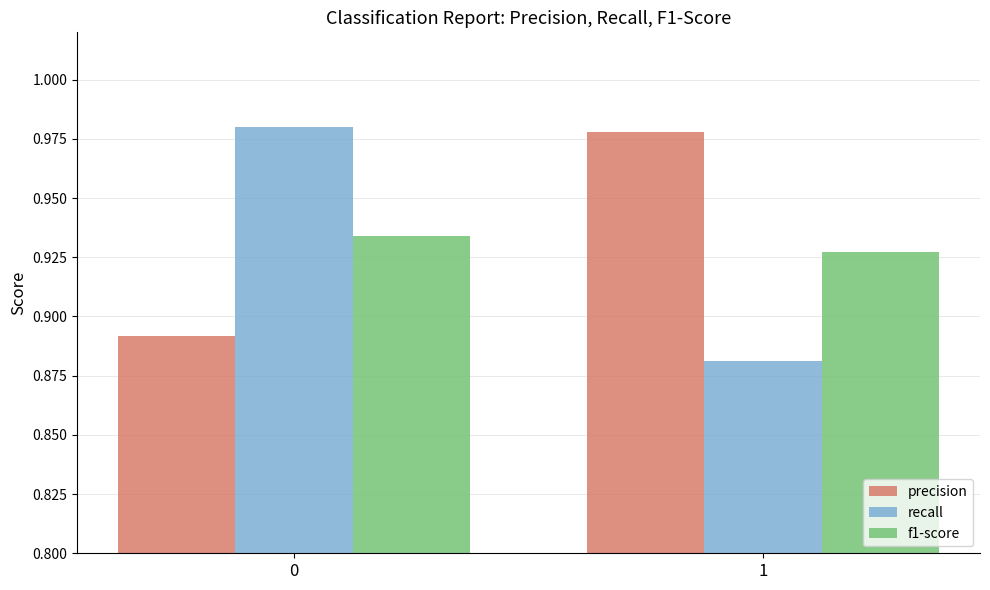

How many bars are there in total?

6